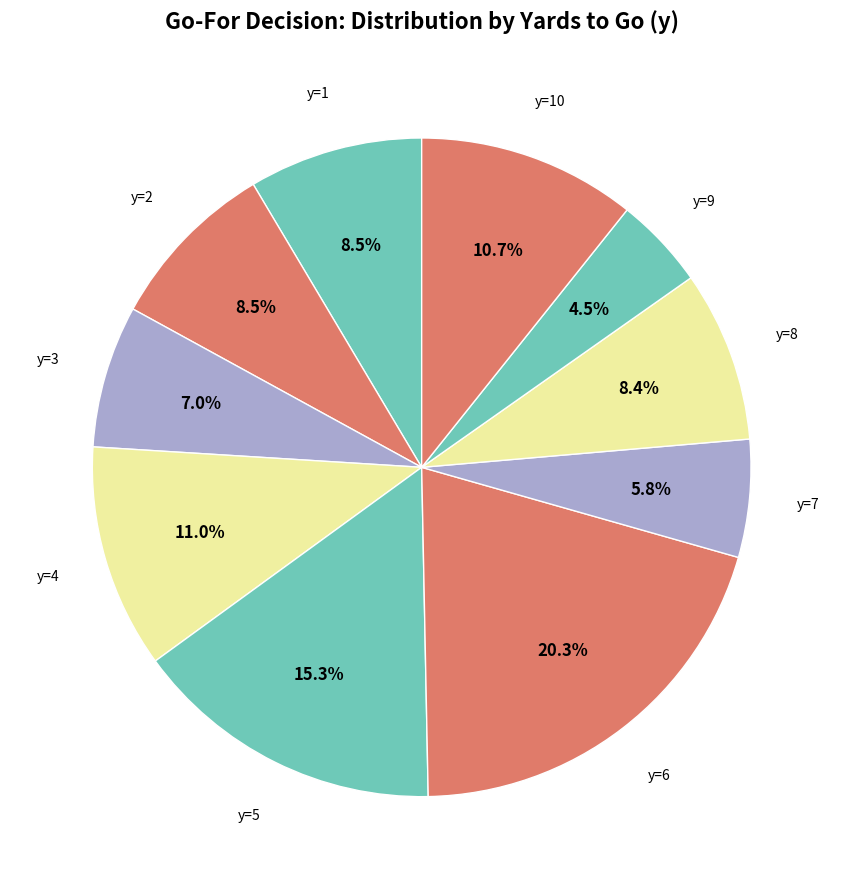

How many slices are in this pie chart?

10